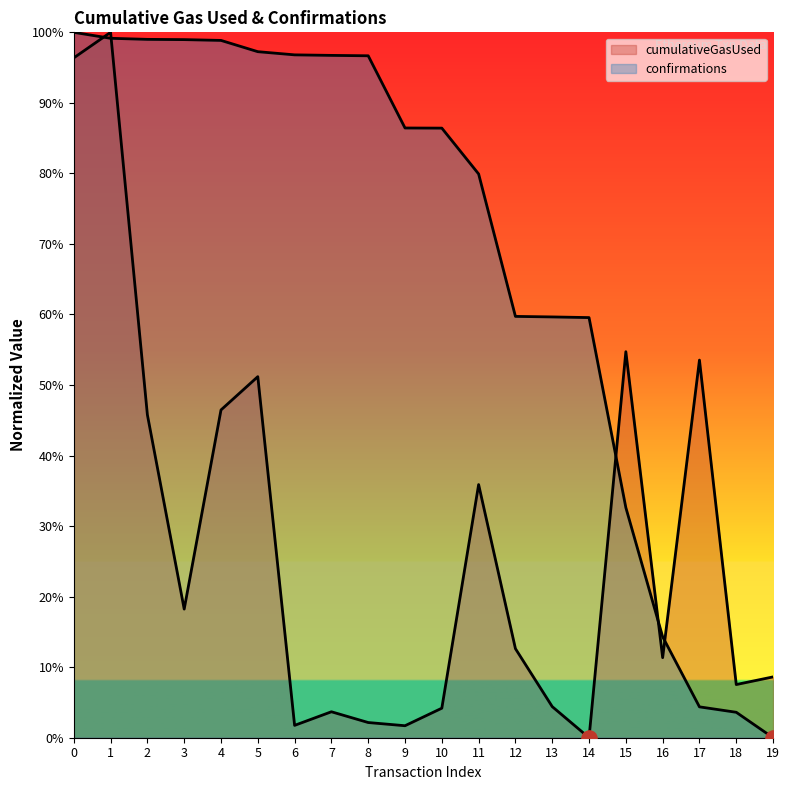

At which category is the sum across all series the highest?

1